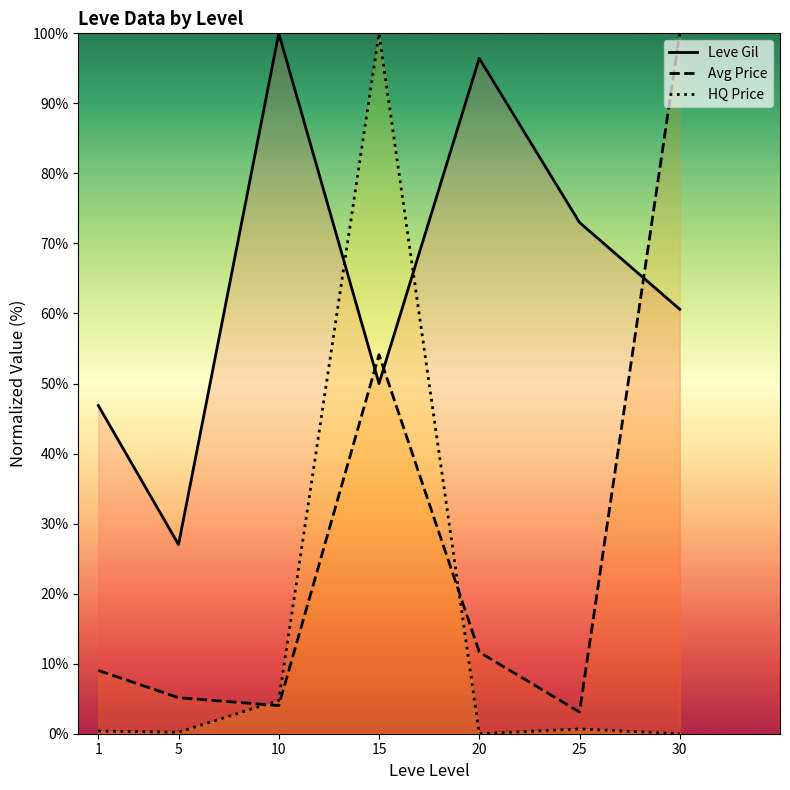

Reading right to left, extract all data points from this chart.

Leve Gil: 30=60.6	25=73.0	20=96.4	15=50.0	10=100.0	5=27.0	1=46.9
Avg Price: 30=100.0	25=3.1	20=11.7	15=54.1	10=4.0	5=5.1	1=9.0
HQ Price: 30=0.0	25=0.7	20=0.0	15=100.0	10=4.8	5=0.2	1=0.4